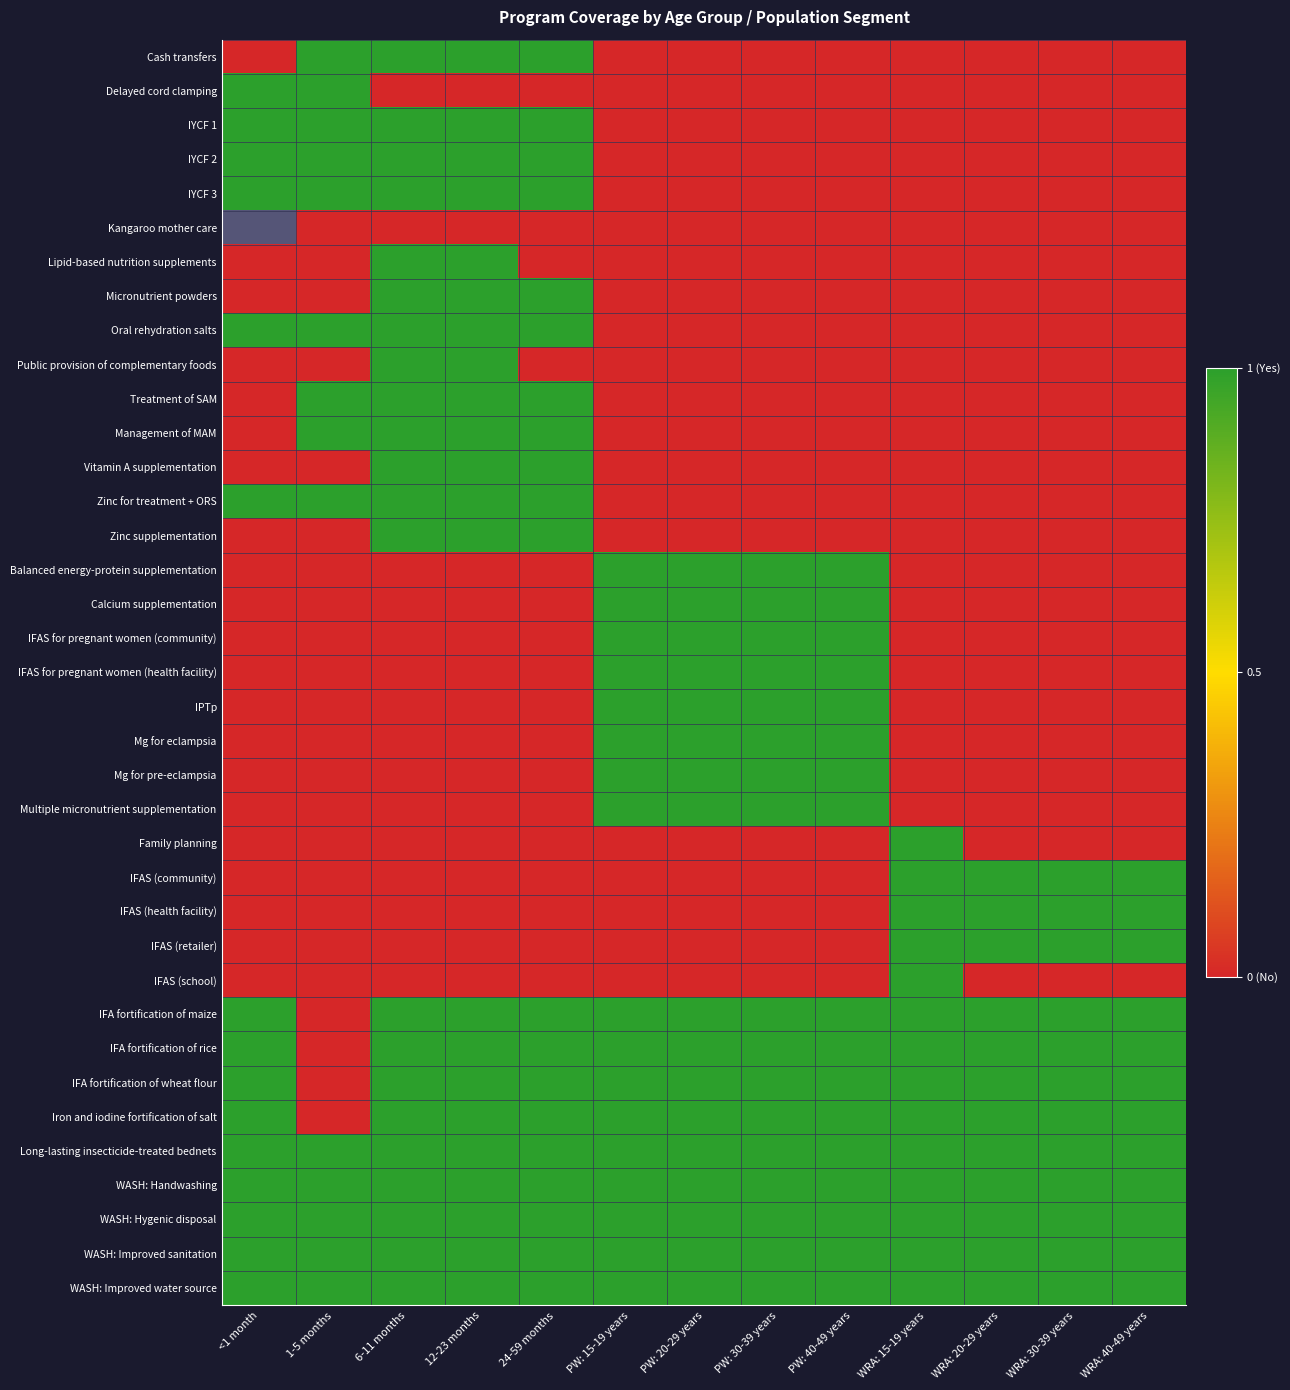

What is the total value across all series at WRA: 30-39 years?

12.0